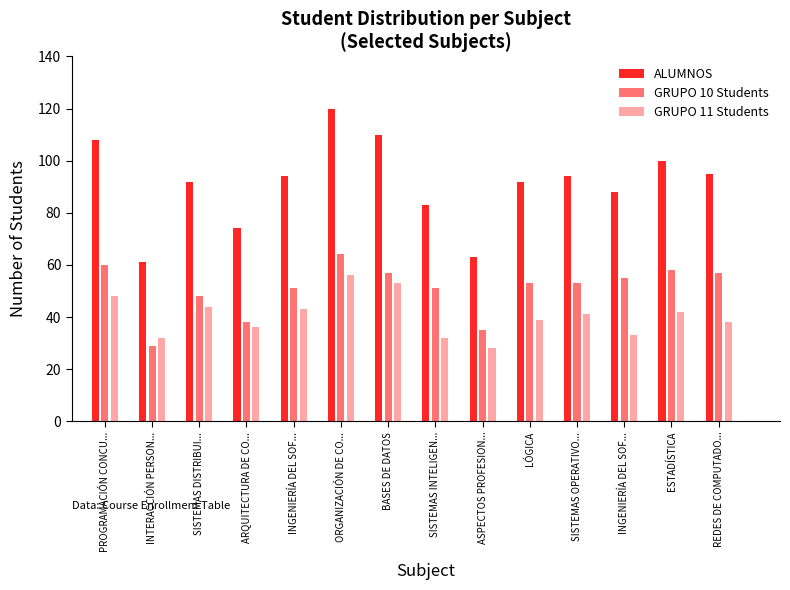

At which category is the sum across all series the highest?

ORGANIZACIÓN DE COMPUTADORES